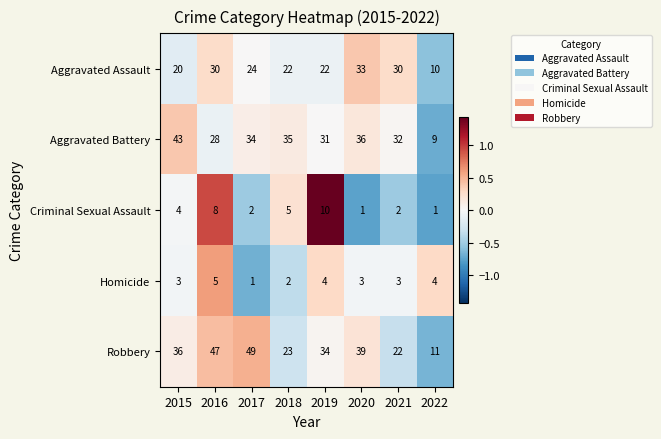

List the series in order of their peak value, lowest first.

Homicide, Criminal Sexual Assault, Aggravated Assault, Aggravated Battery, Robbery